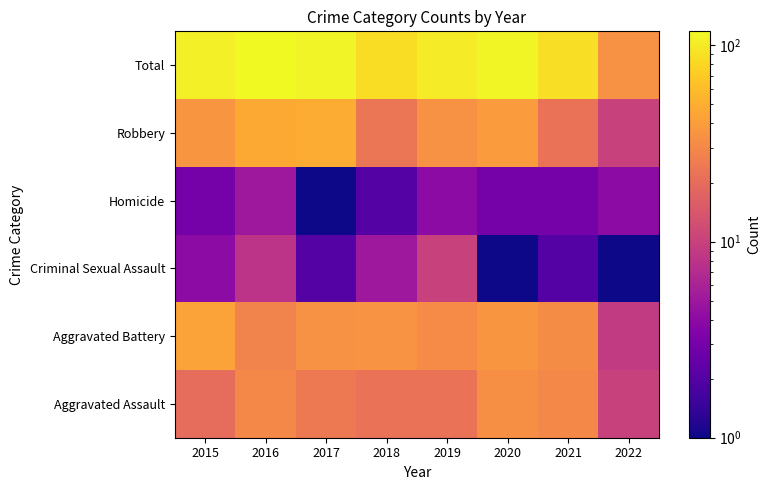

Reading left to right, transcribe all the data shown in this chart.

Aggravated Assault: 2015=20	2016=30	2017=24	2018=22	2019=22	2020=33	2021=30	2022=10
Aggravated Battery: 2015=43	2016=28	2017=34	2018=35	2019=31	2020=36	2021=32	2022=9
Criminal Sexual Assault: 2015=4	2016=8	2017=2	2018=5	2019=10	2020=1	2021=2	2022=1
Homicide: 2015=3	2016=5	2017=1	2018=2	2019=4	2020=3	2021=3	2022=4
Robbery: 2015=36	2016=47	2017=49	2018=23	2019=34	2020=39	2021=22	2022=10
Total: 2015=106	2016=118	2017=110	2018=87	2019=101	2020=112	2021=89	2022=34